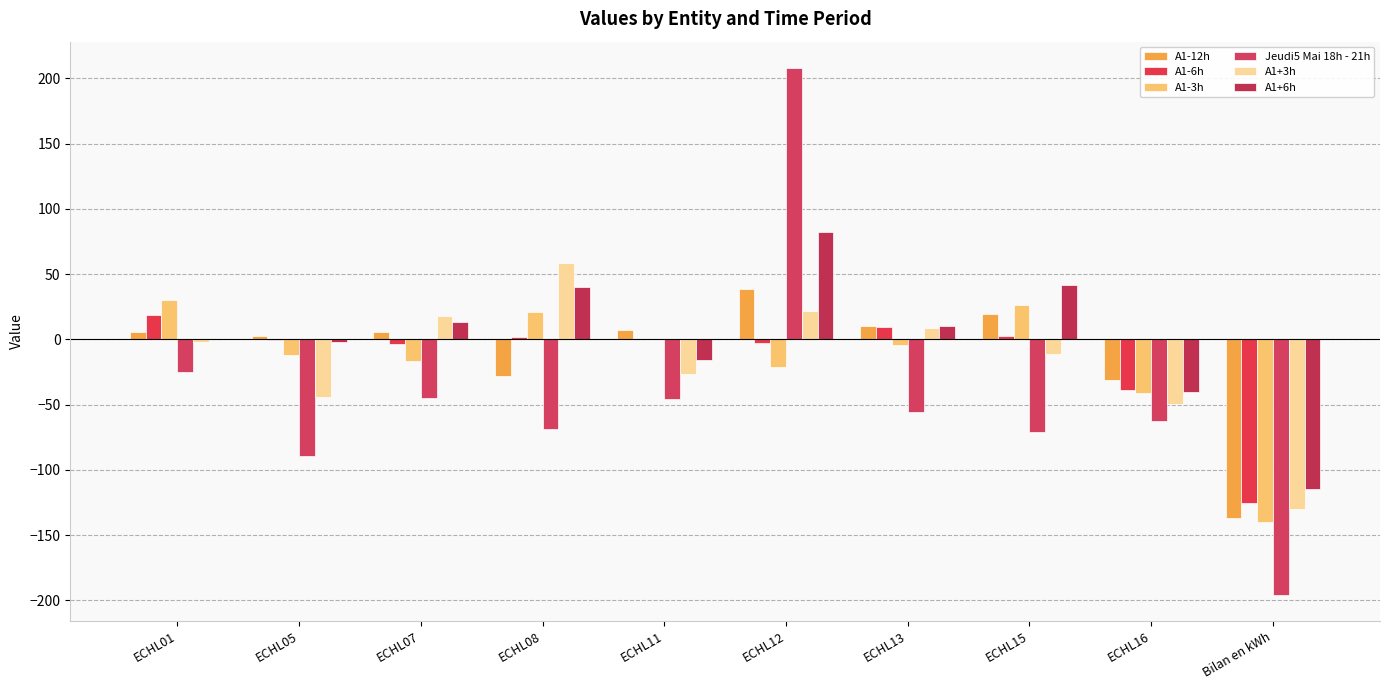

Reading left to right, transcribe all the data shown in this chart.

A1-12h: 5.7	2.2	5.6	-28.1	7.4	38.7	10.4	19.2	-31.4	-137.1
A1-6h: 18.7	-0.6	-3.4	1.7	0.4	-3.0	9.7	2.8	-39.1	-125.7
A1-3h: 30.3	-12.4	-16.4	20.8	0.2	-21.5	-4.7	26.1	-41.5	-140.0
Jeudi5 Mai 18h - 21h: -24.9	-89.5	-44.8	-68.6	-45.6	208.0	-55.9	-71.4	-62.9	-196.0
A1+3h: -2.3	-44.2	17.7	58.4	-26.3	21.6	8.5	-11.5	-49.2	-130.4
A1+6h: 0.3	-2.2	13.1	39.7	-15.7	82.6	10.2	41.5	-40.2	-114.5